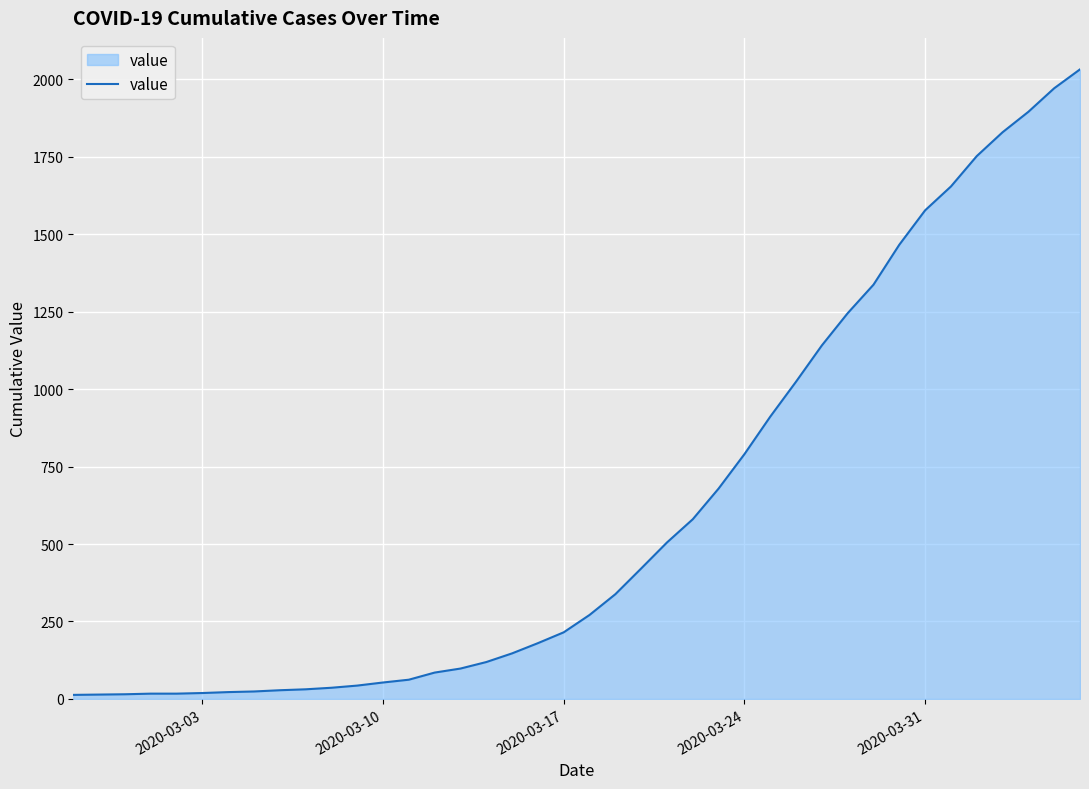

What is the sum of all values?

24656